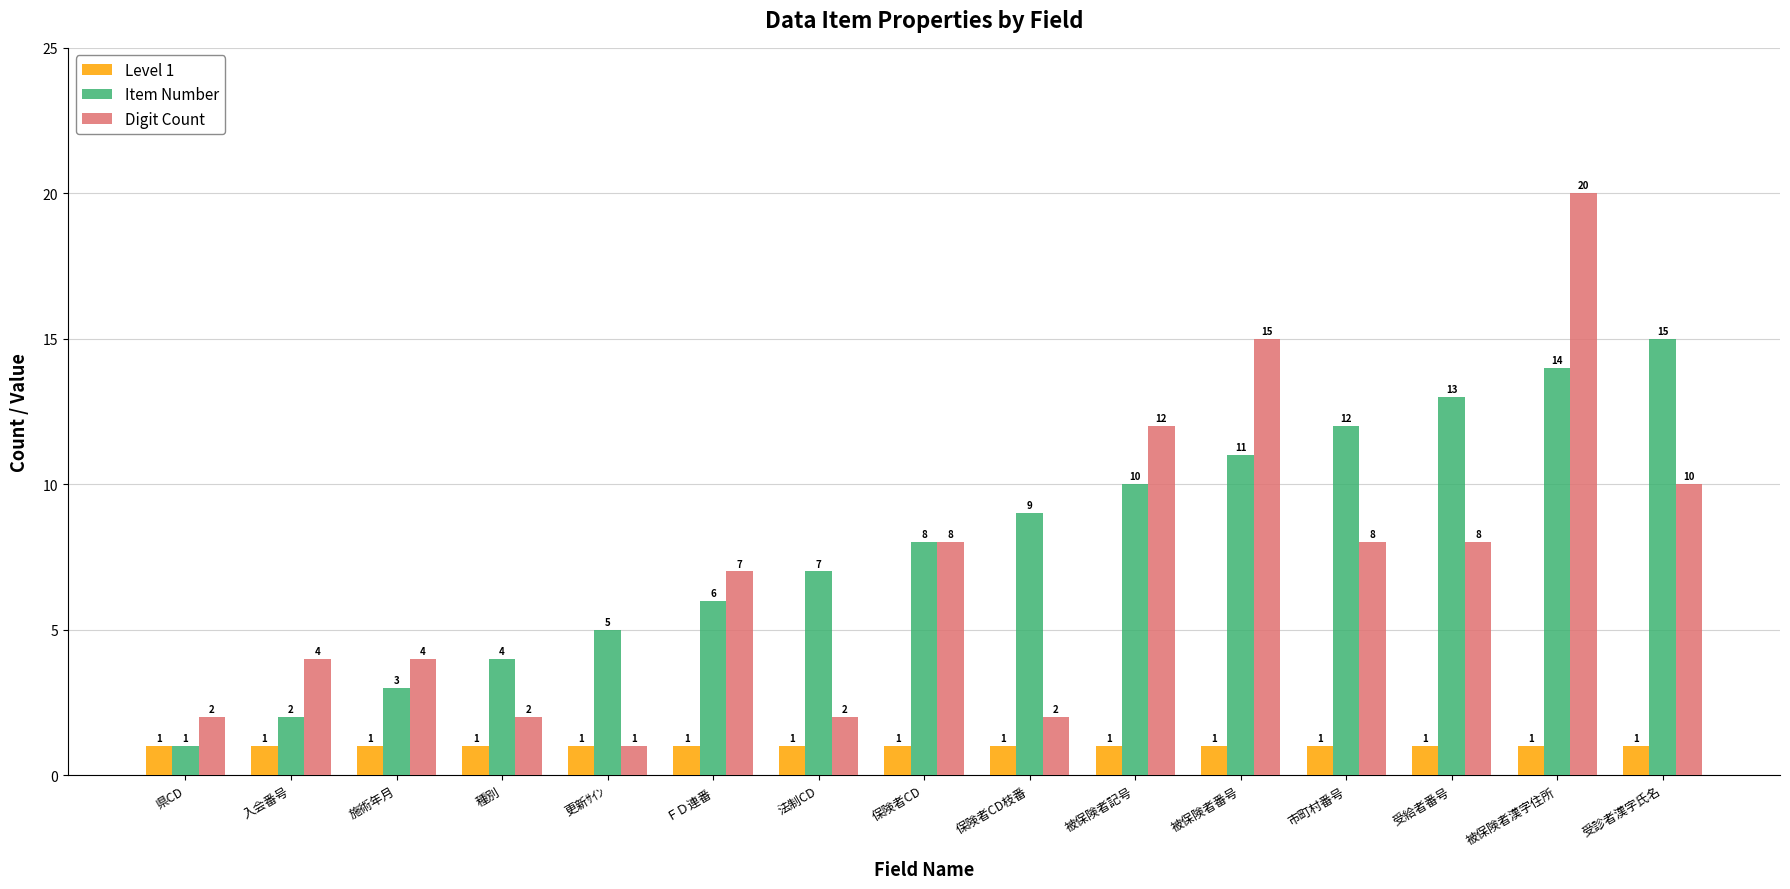

Reading left to right, extract all data points from this chart.

Level 1: 1	1	1	1	1	1	1	1	1	1	1	1	1	1	1
Item Number: 1	2	3	4	5	6	7	8	9	10	11	12	13	14	15
Digit Count: 2	4	4	2	1	7	2	8	2	12	15	8	8	20	10